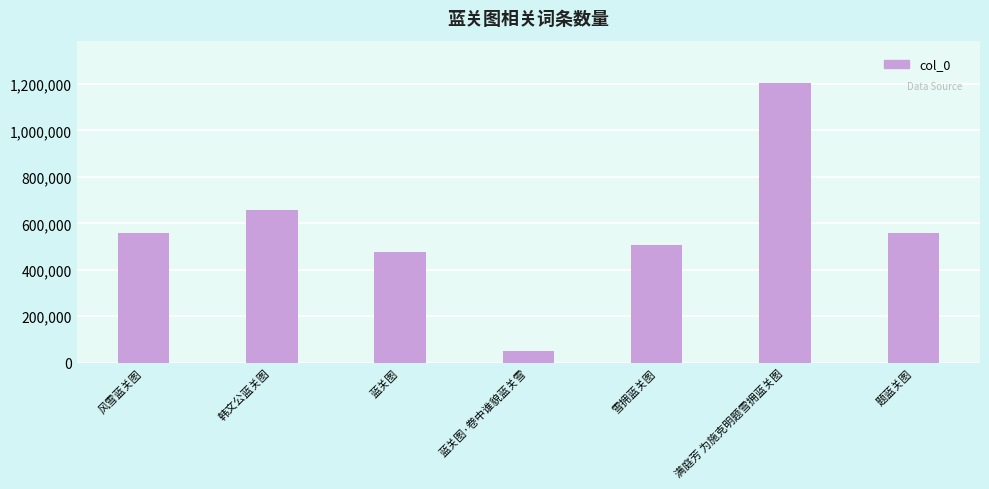

Where is the data nearest to the value 628213?

韩文公蓝关图